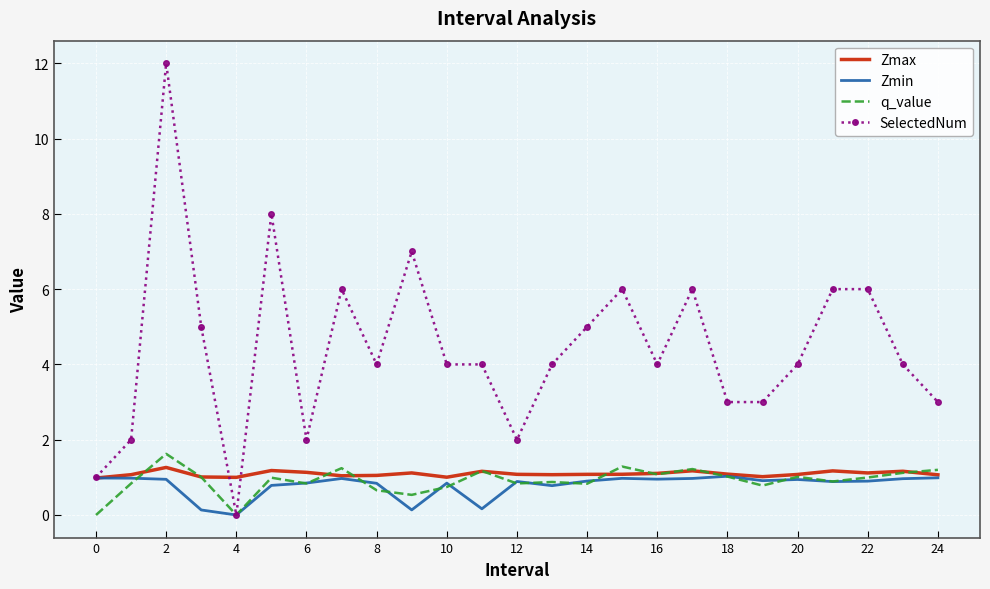

What is the highest value of the q_value series?

1.6